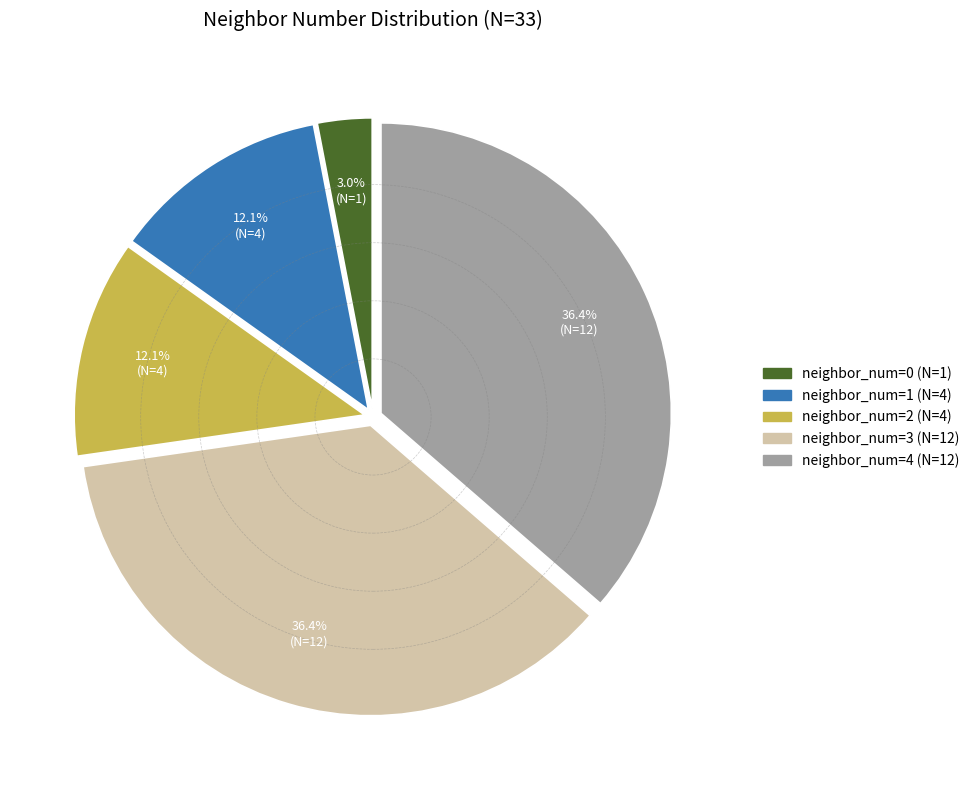

Is there any slice that represents more than half of the pie?

No